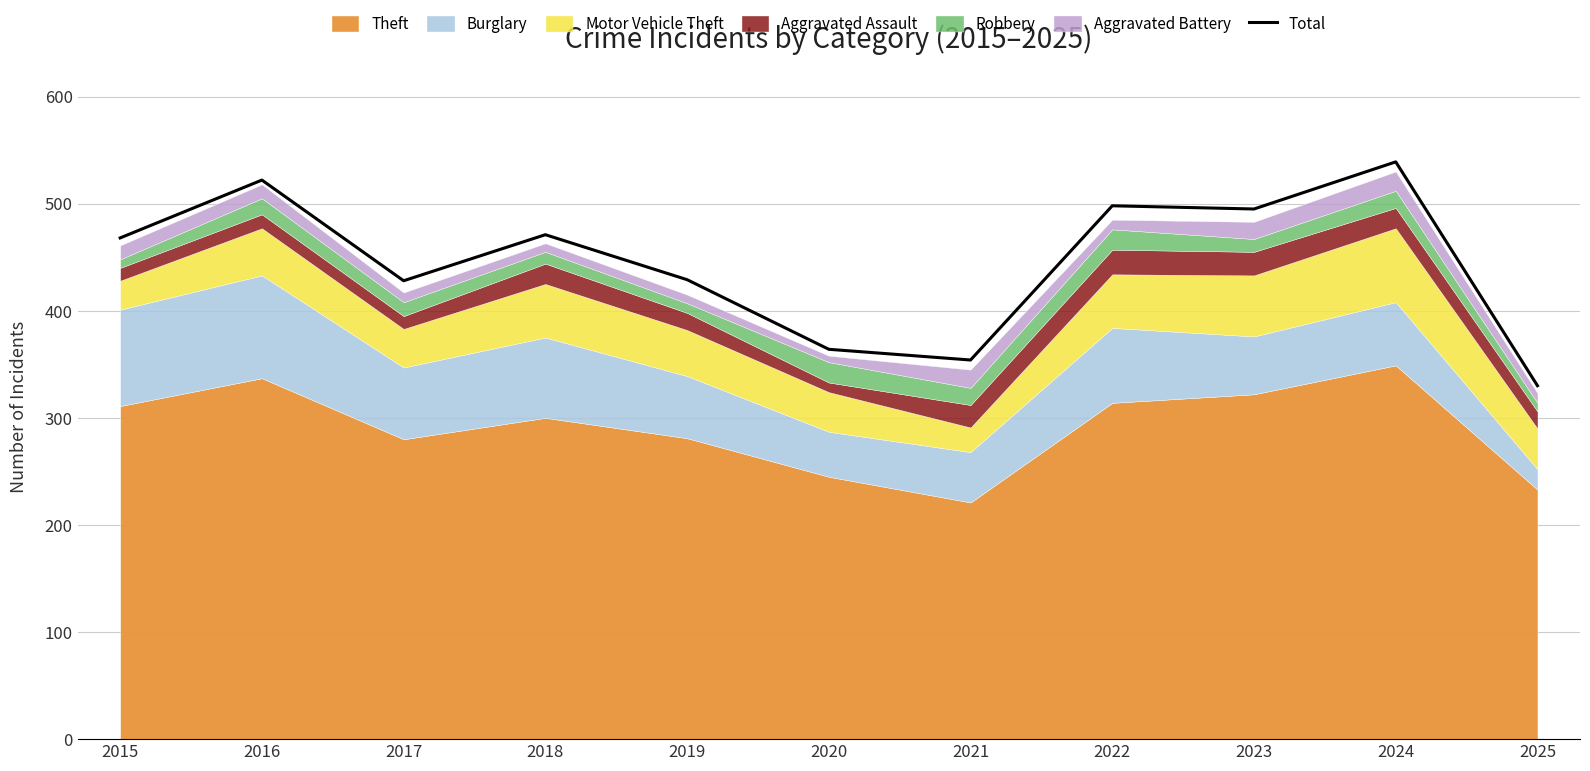

Is it true that the value at 2016 is 869?

False